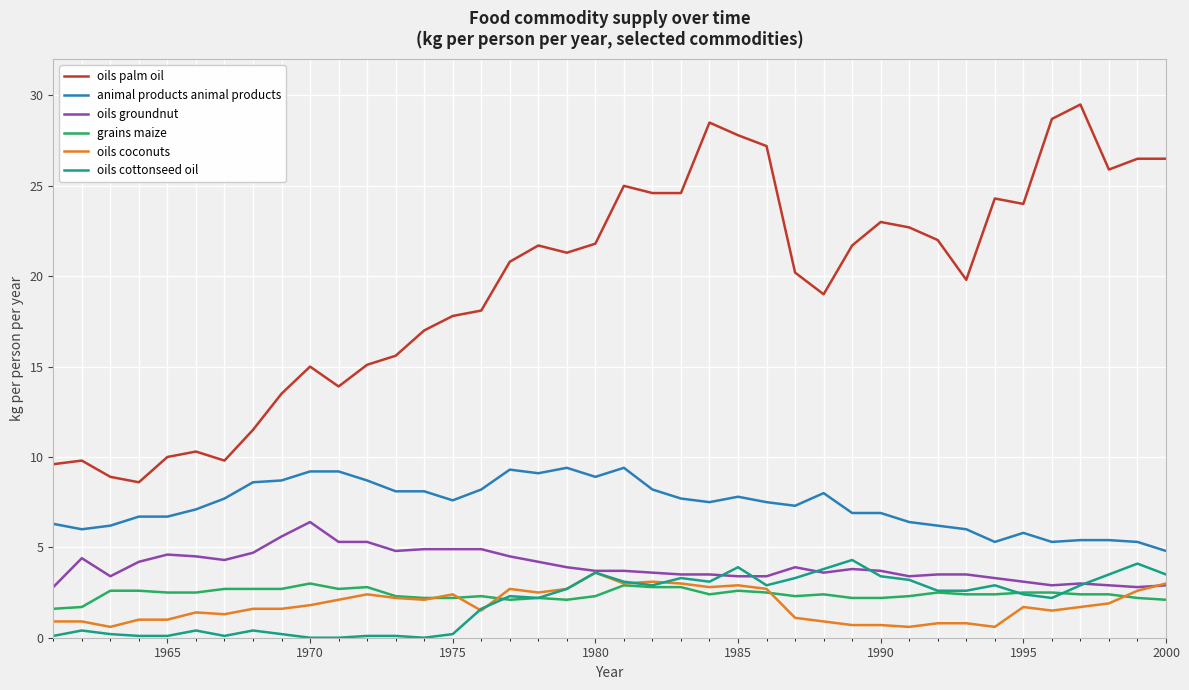

What is the maximum value for oils groundnut?

6.4